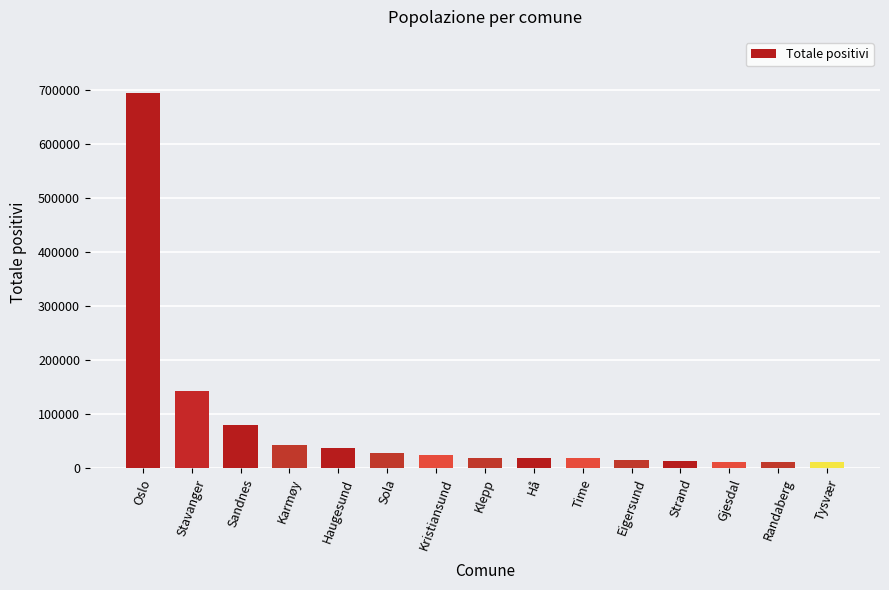

What is the change in value from Time to Tysvær?

-7851